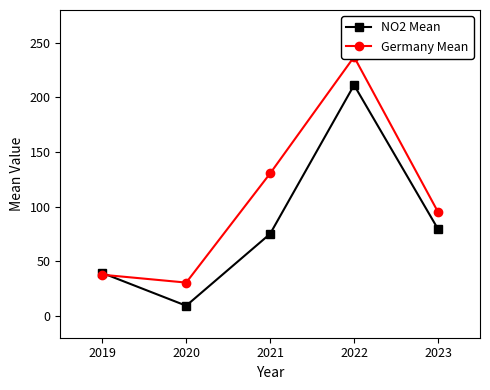

The NO2 Mean series shows 75.1 at 2021. True or false?

True